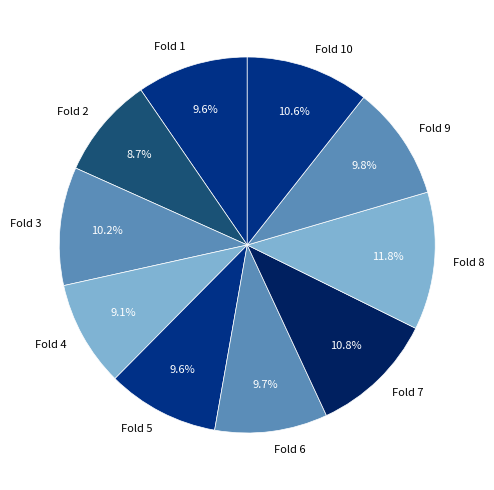

How much of the chart is everything except Fold 7?

89.2%